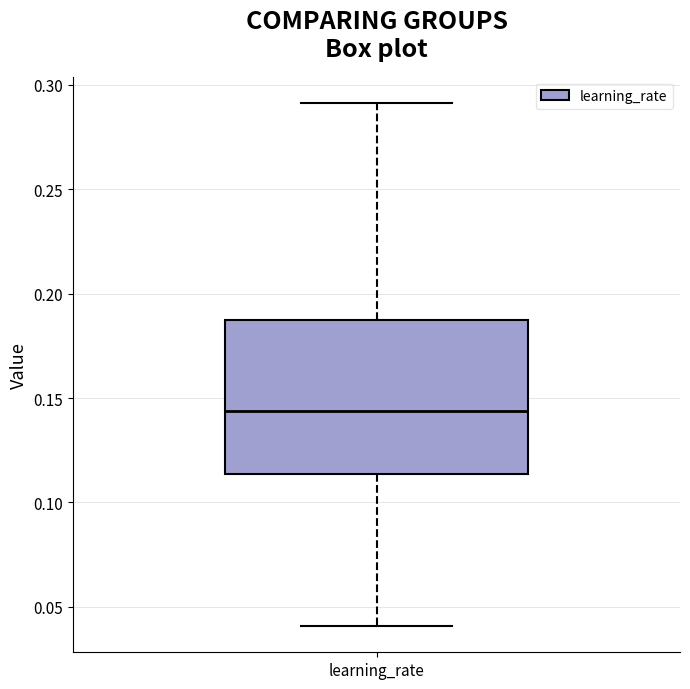

Transcribe this box plot: give where the median line is, the range the box spans, and where the two whiskers end, as read against the y-axis. The values are not printed on the chart, so give them approximately, as read against the axis.

median 0.145, box 0.115 to 0.185, whiskers 0.040 to 0.290